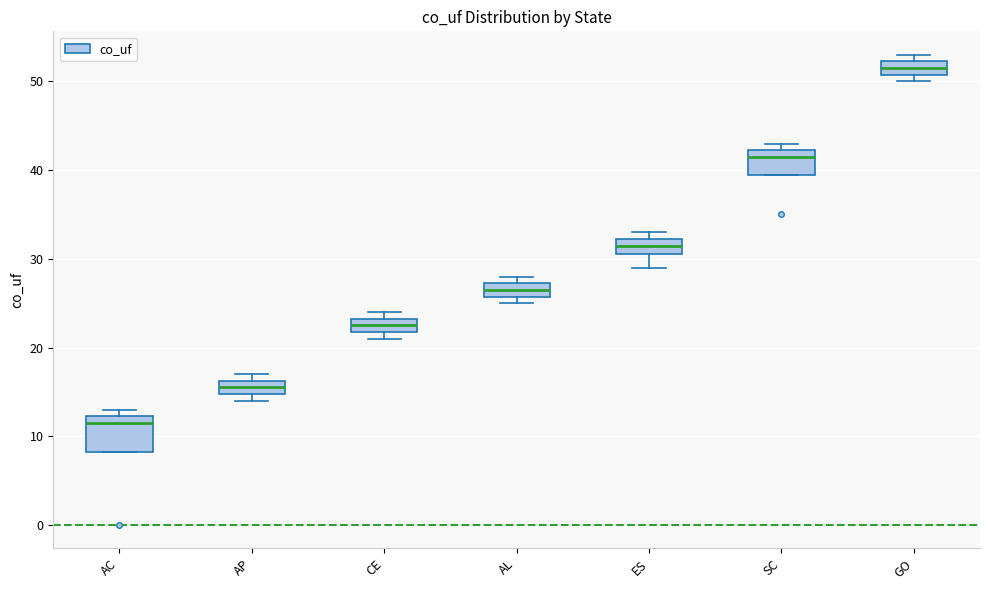

Reading left to right, read every box against the y-axis: the position of its median line, the range the box covers, and the ends of its whiskers. The values are not printed on the chart, so give them approximately, as read against the axis.

AC: median 12 (just below the box's upper edge), box 8 to 12, whiskers 8 to 13
AP: median 16 (inside the box), box 15 to 16, whiskers 14 to 17
CE: median 23 (inside the box), box 22 to 23, whiskers 21 to 24
AL: median 27 (inside the box), box 26 to 27, whiskers 25 to 28
ES: median 32 (inside the box), box 31 to 32, whiskers 29 to 33
SC: median 42 (just below the box's upper edge), box 40 to 42, whiskers 40 to 43
GO: median 52 (inside the box), box 51 to 52, whiskers 50 to 53